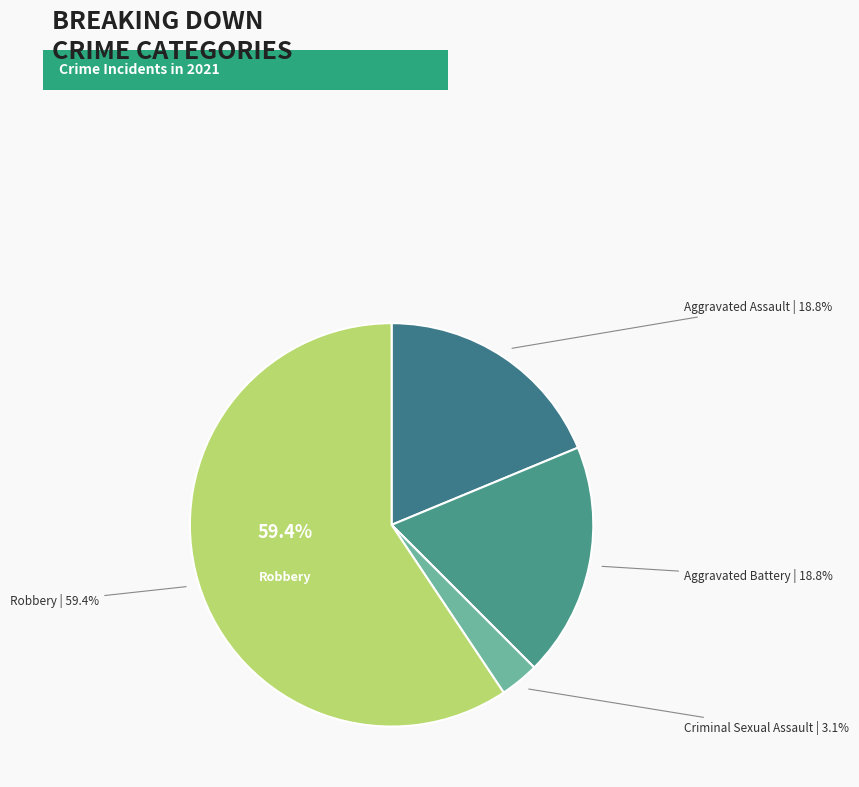

Which category accounts for the majority?

Robbery